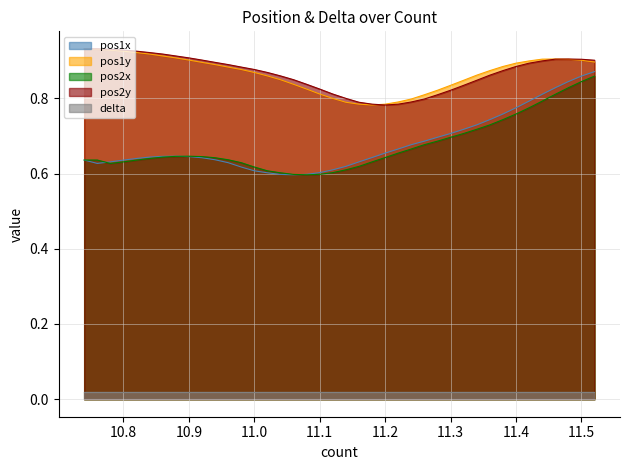

True or false: pos1y and delta cross at least once.

False